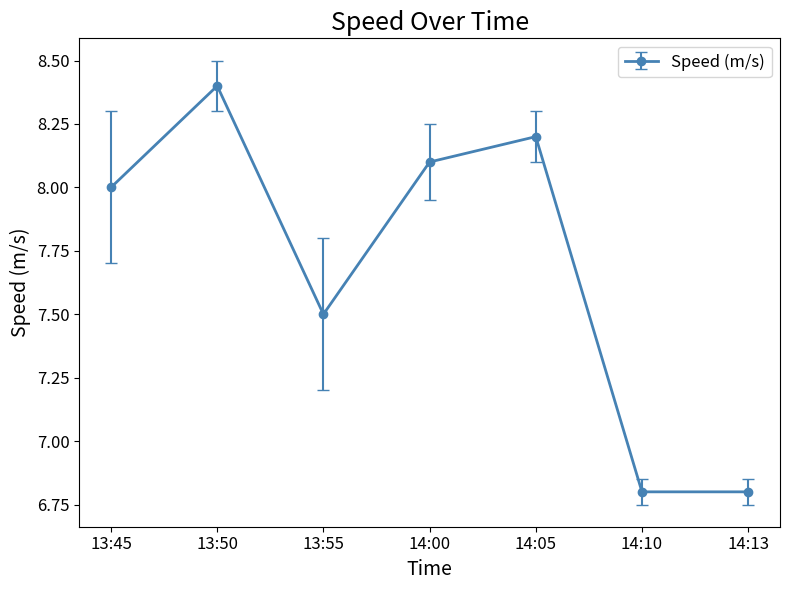

What is the sum of all values?

53.8